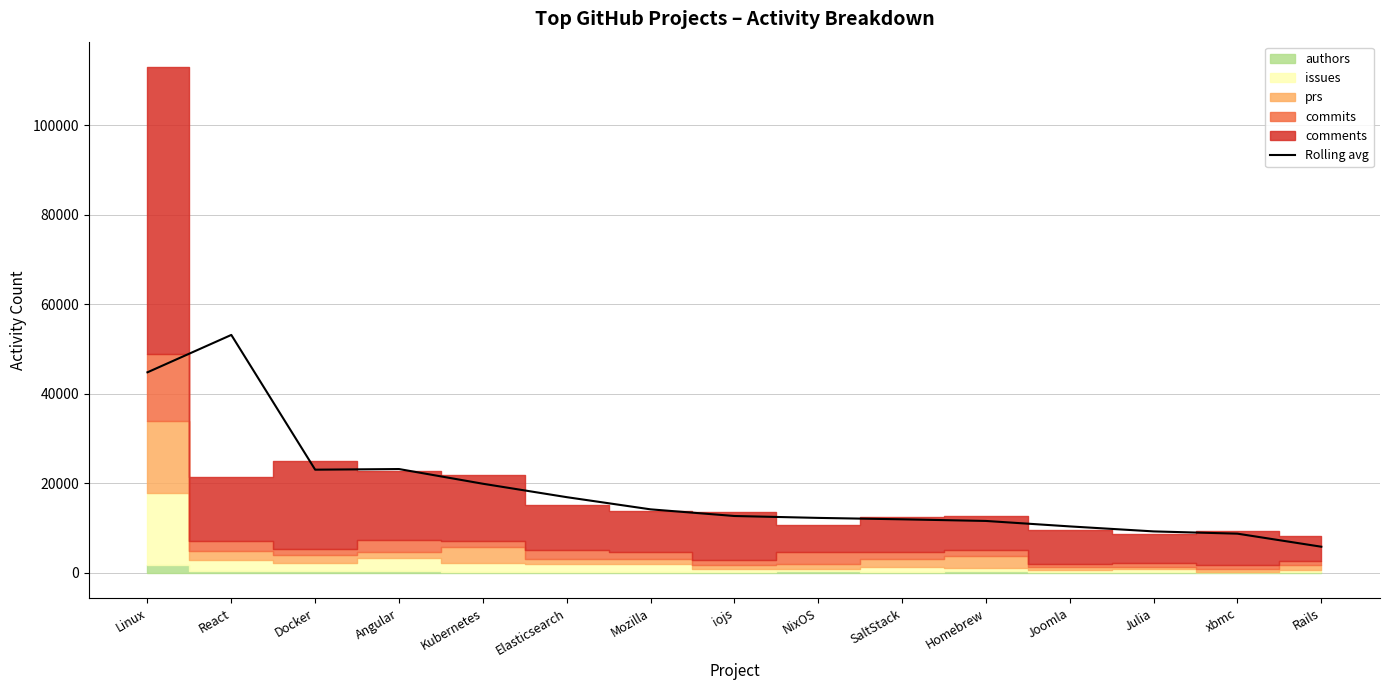

How many data points are above 12673?

8